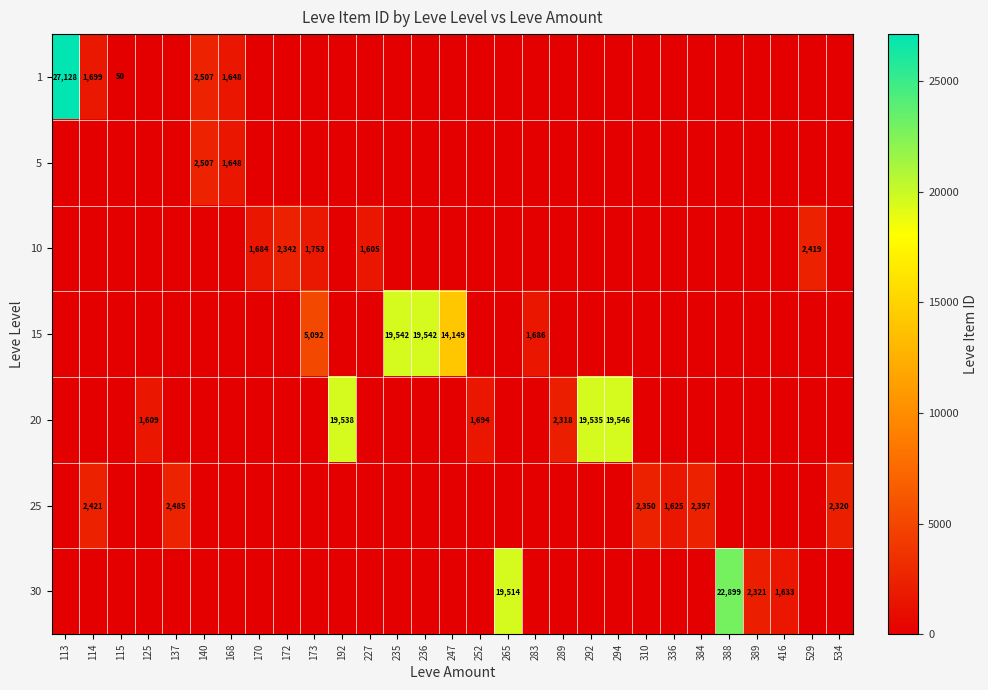

The 10 series shows 2342 at 172. True or false?

True